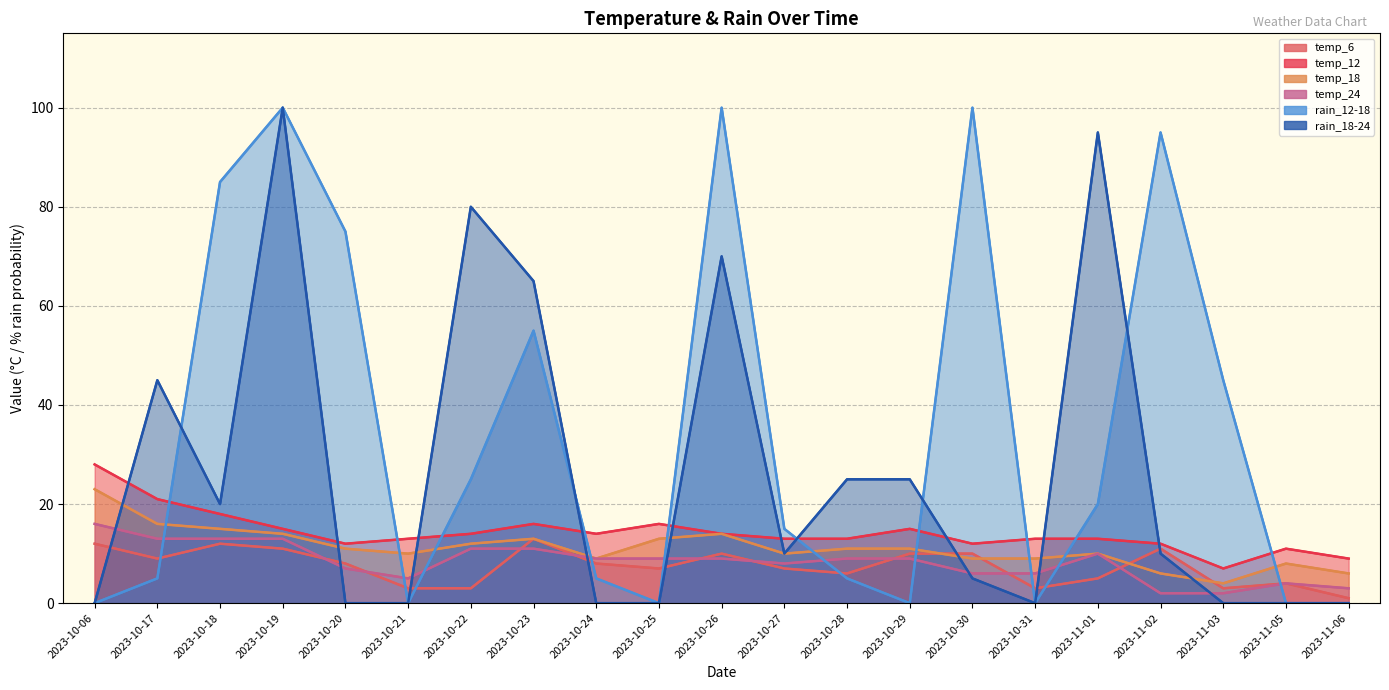

Reading right to left, list all the values displayed in this chart.

temp_6: 1	4	3	11	5	3	10	10	6	7	10	7	8	13	3	3	8	11	12	9	12
temp_12: 9	11	7	12	13	13	12	15	13	13	14	16	14	16	14	13	12	15	18	21	28
temp_18: 6	8	4	6	10	9	9	11	11	10	14	13	9	13	12	10	11	14	15	16	23
temp_24: 3	4	2	2	10	6	6	9	9	8	9	9	9	11	11	5	7	13	13	13	16
rain_12-18: 0	0	45	95	20	0	100	0	5	15	100	0	5	55	25	0	75	100	85	5	0
rain_18-24: 0	0	0	10	95	0	5	25	25	10	70	0	0	65	80	0	0	100	20	45	0